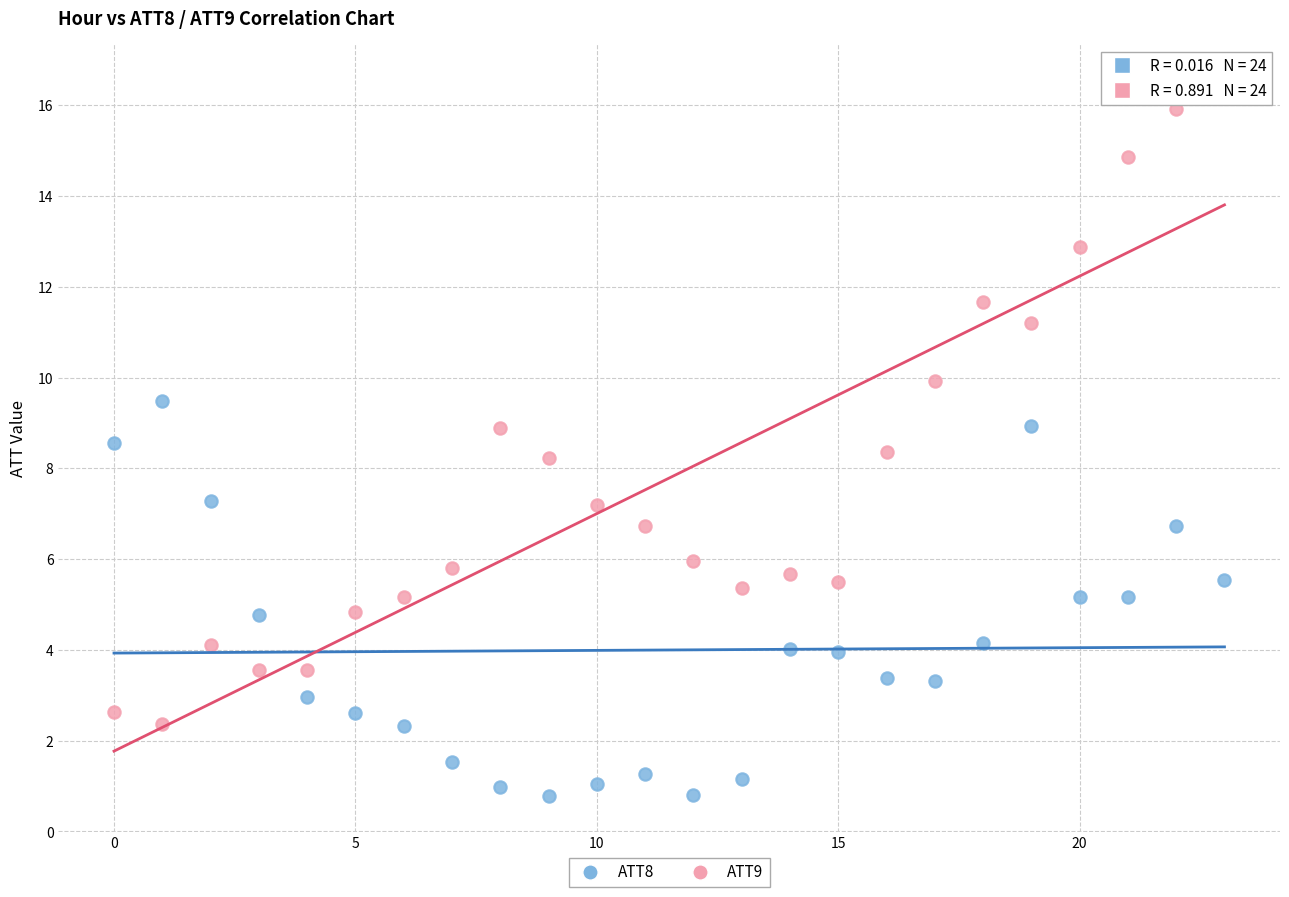

Across all data points, what is the range of Y values (max minus min)?

15.8